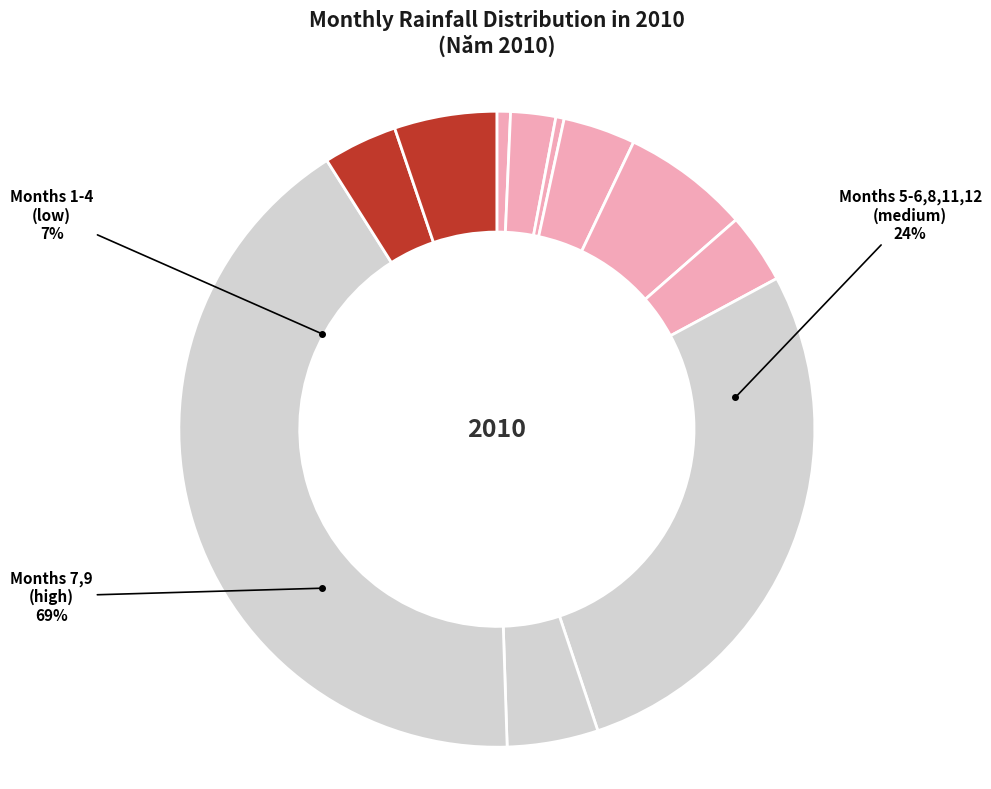

What is the smallest slice in the pie chart?

3